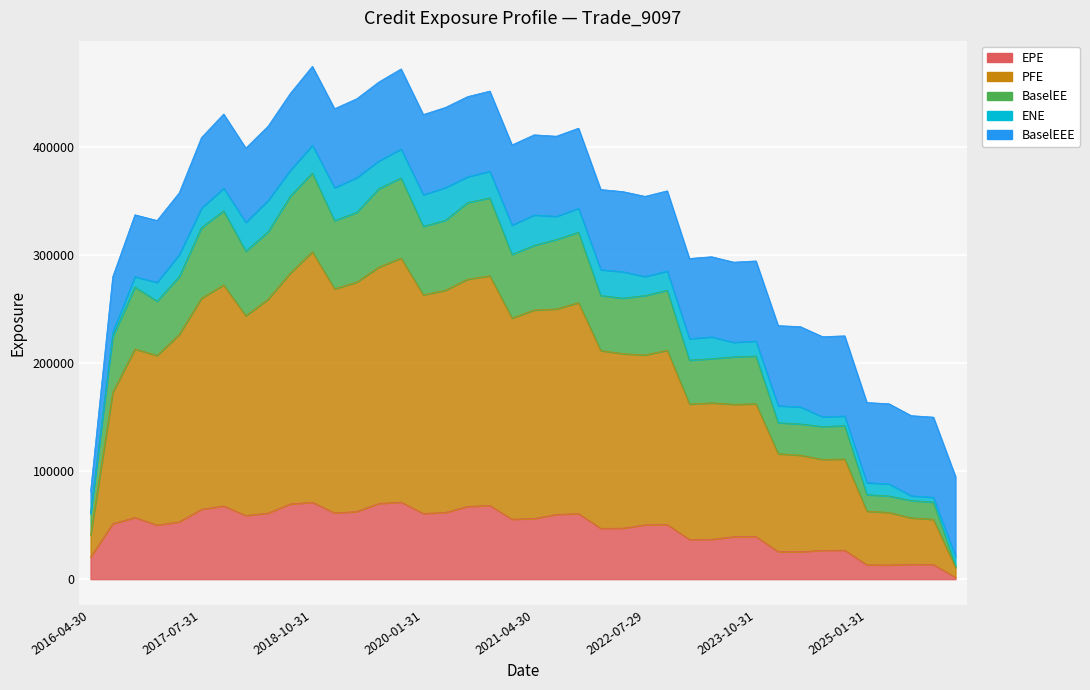

True or false: BaselEE and PFE cross at least once.

False